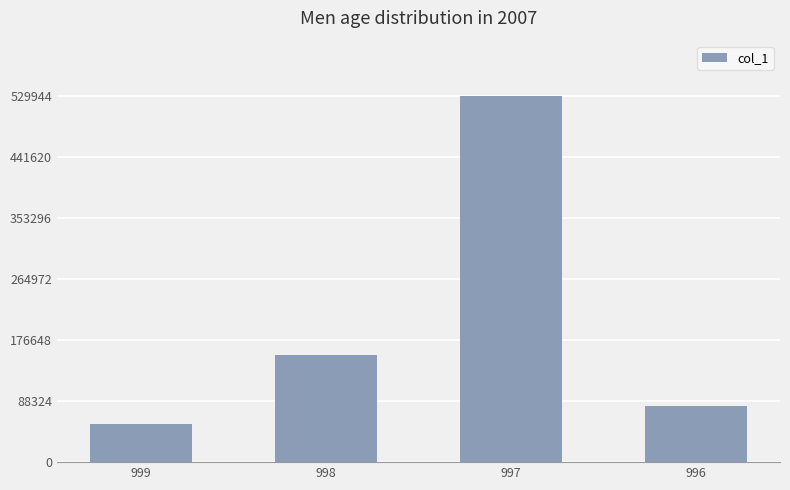

Does the chart contain stacked bars?

No